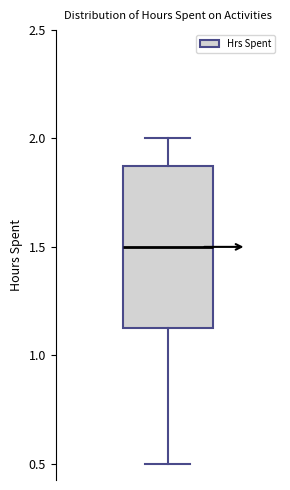

Read this box plot against the y-axis: the position of the median line, the range covered by the box, and the ends of both whiskers. The values are not printed on the chart, so give them approximately, as read against the axis.

median 1.50, box 1.15 to 1.90, whiskers 0.50 to 2.00